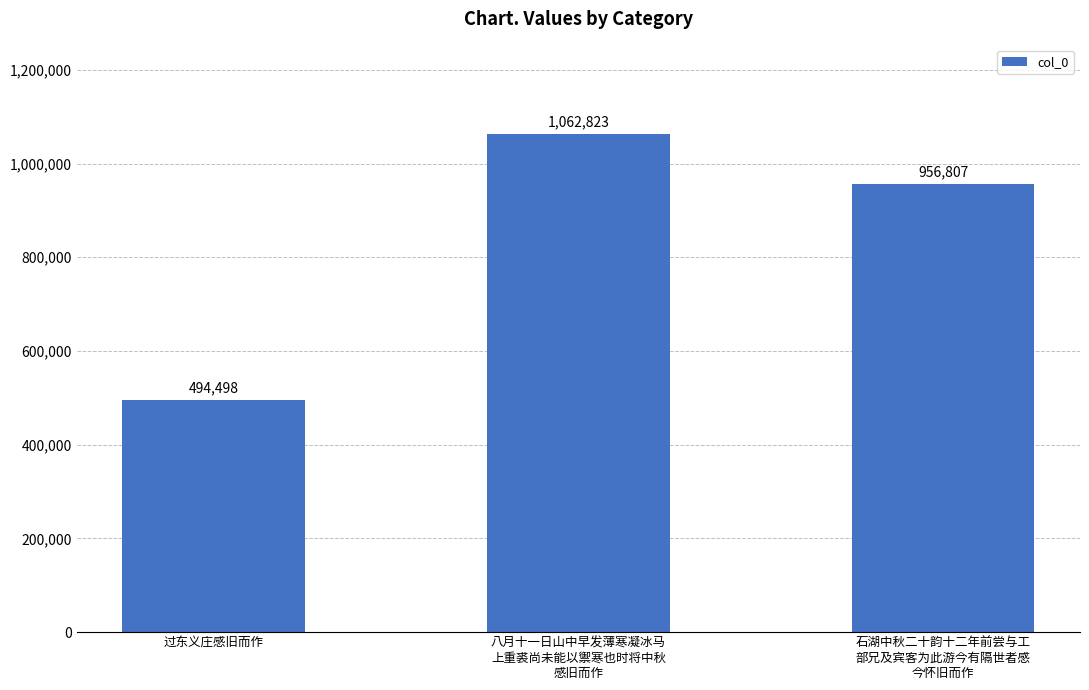

What is the label of the 3rd bar from the left?

石湖中秋二十韵十二年前尝与工
部兄及宾客为此游今有隔世者感
今怀旧而作